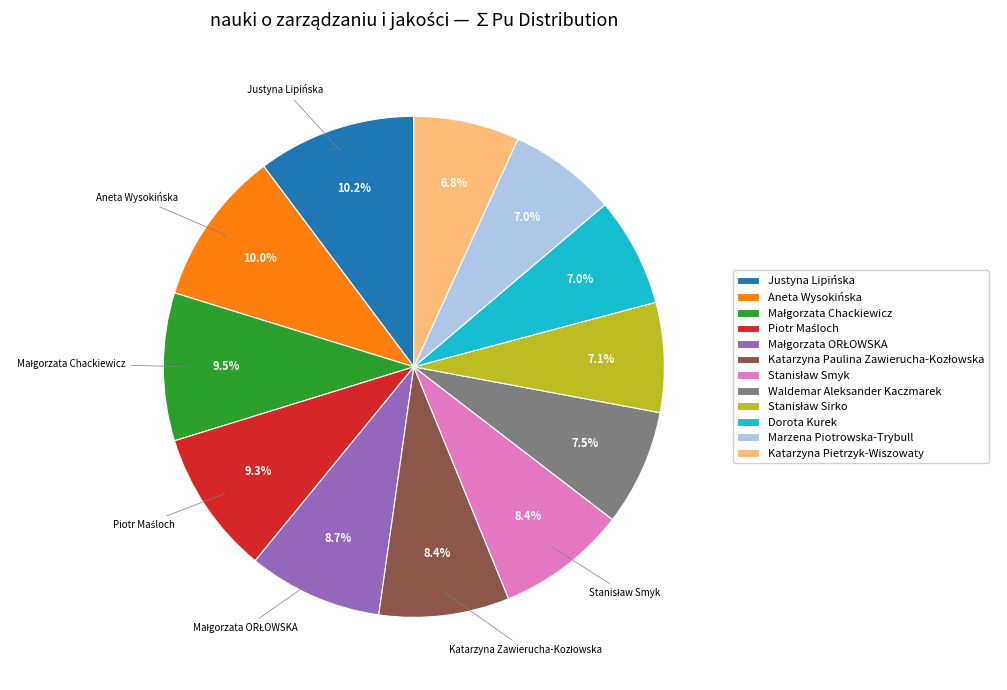

Does Dorota Kurek represent more than half of the total?

No